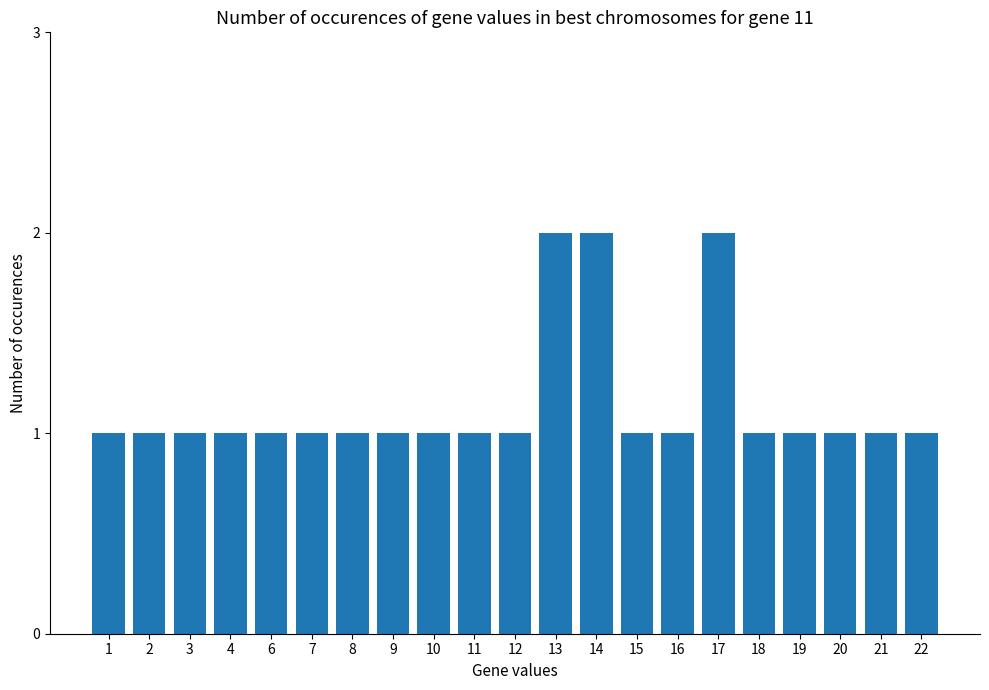

What is the smallest value displayed?

1